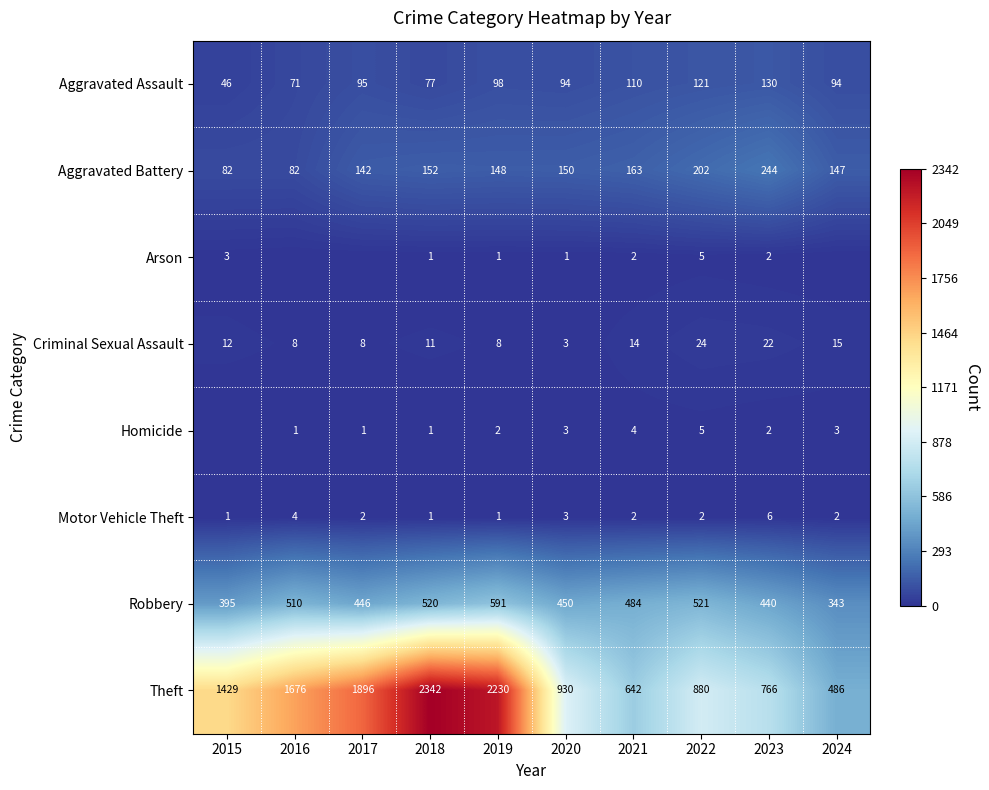

What is the lowest value of the Aggravated Assault series?

46